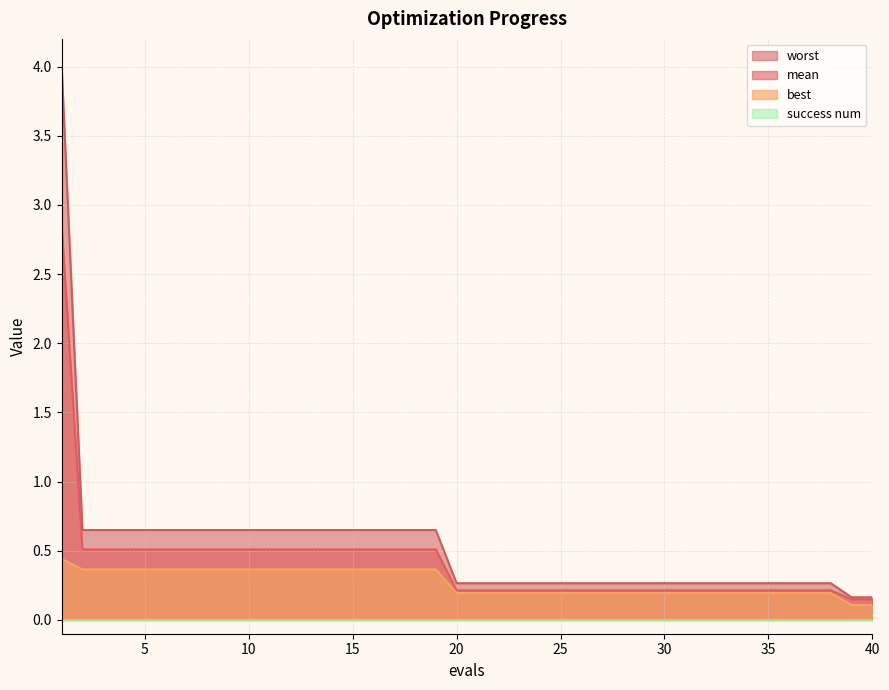

Is it true that worst equals 0.3 at 27?

True